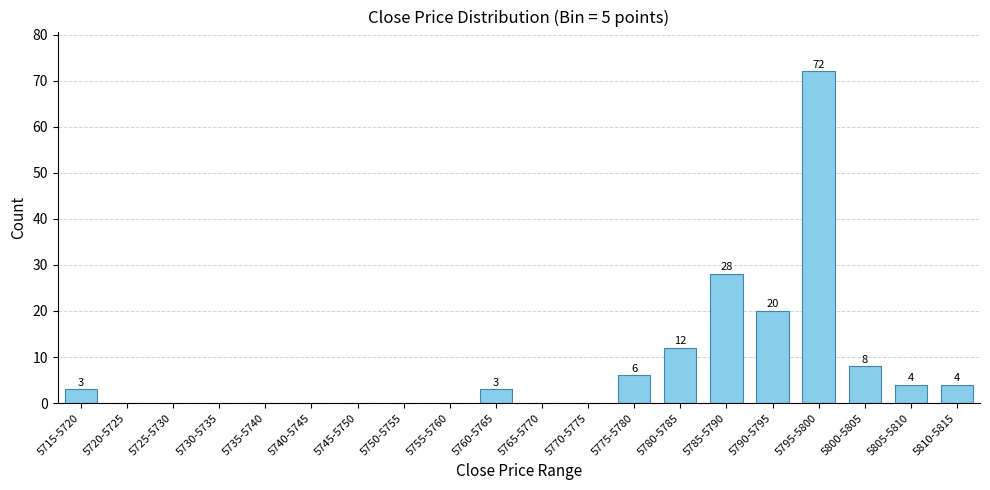

Reading right to left, what are all the values shown in this chart?

5810-5815=4	5805-5810=4	5800-5805=8	5795-5800=72	5790-5795=20	5785-5790=28	5780-5785=12	5775-5780=6	5770-5775=0	5765-5770=0	5760-5765=3	5755-5760=0	5750-5755=0	5745-5750=0	5740-5745=0	5735-5740=0	5730-5735=0	5725-5730=0	5720-5725=0	5715-5720=3